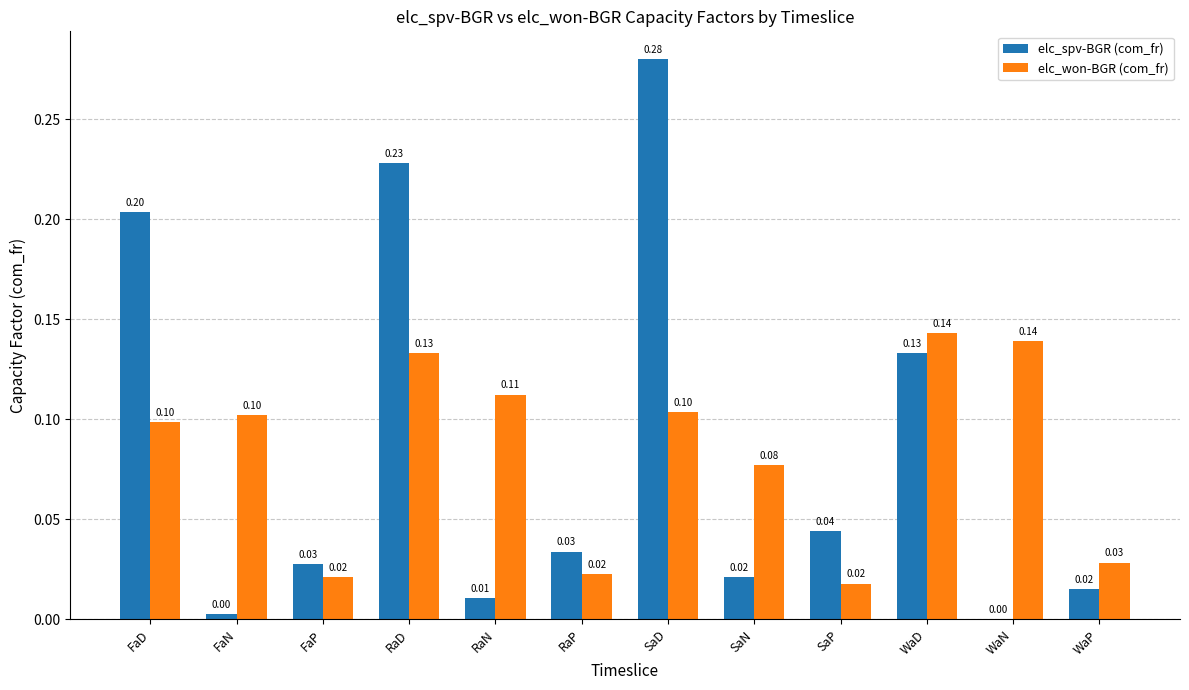

What is the sum of all elc_spv-BGR (com_fr) values?

1.0